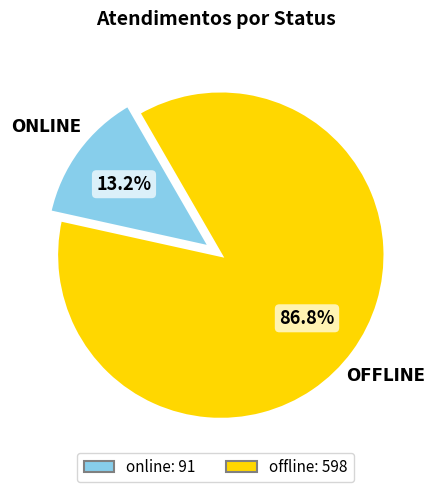

To the nearest percent, what is the average slice percentage?

50%